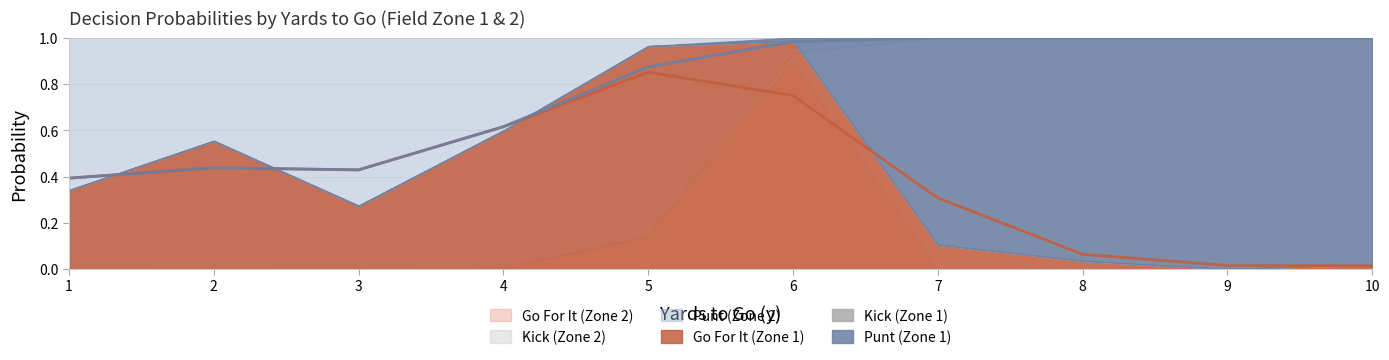

True or false: gofor_fzone1 and kick_fzone1 intersect in this chart.

False